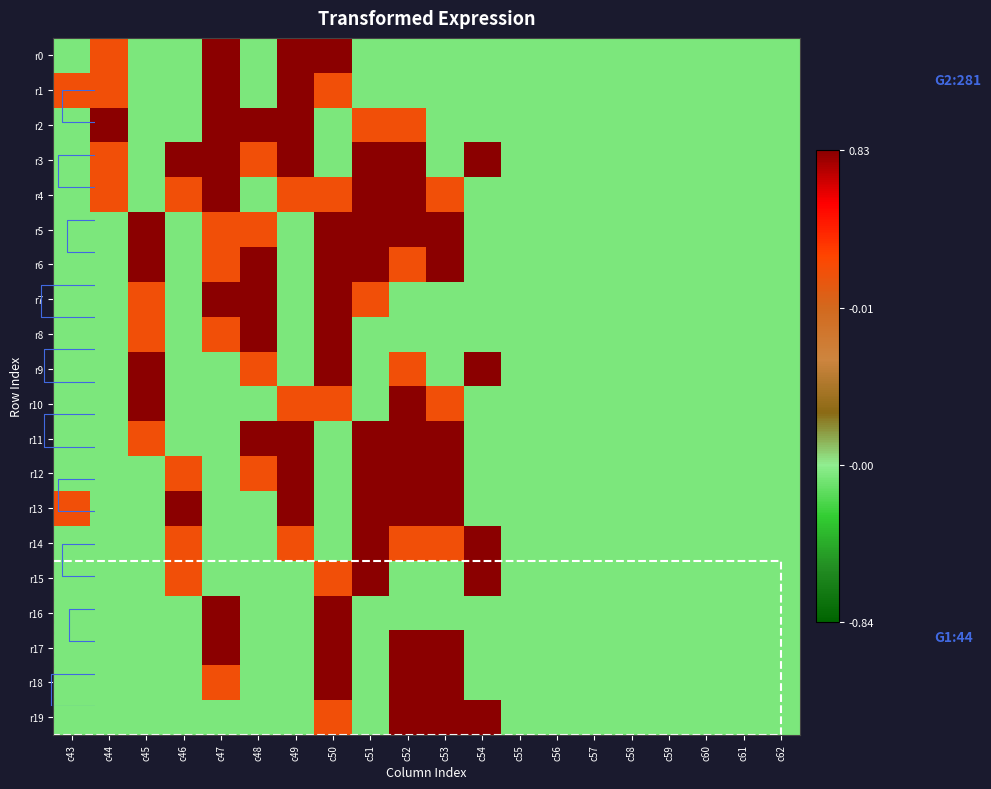

At which category does the chart reach its peak across all series?

c47